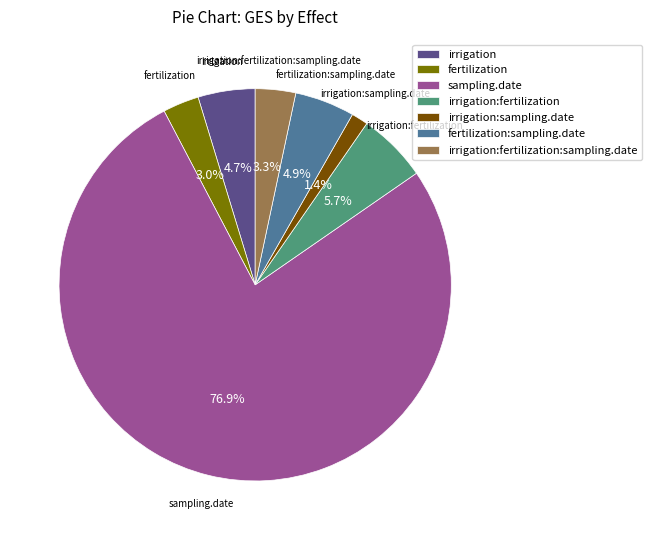

True or false: sampling.date accounts for 77% of the total.

True